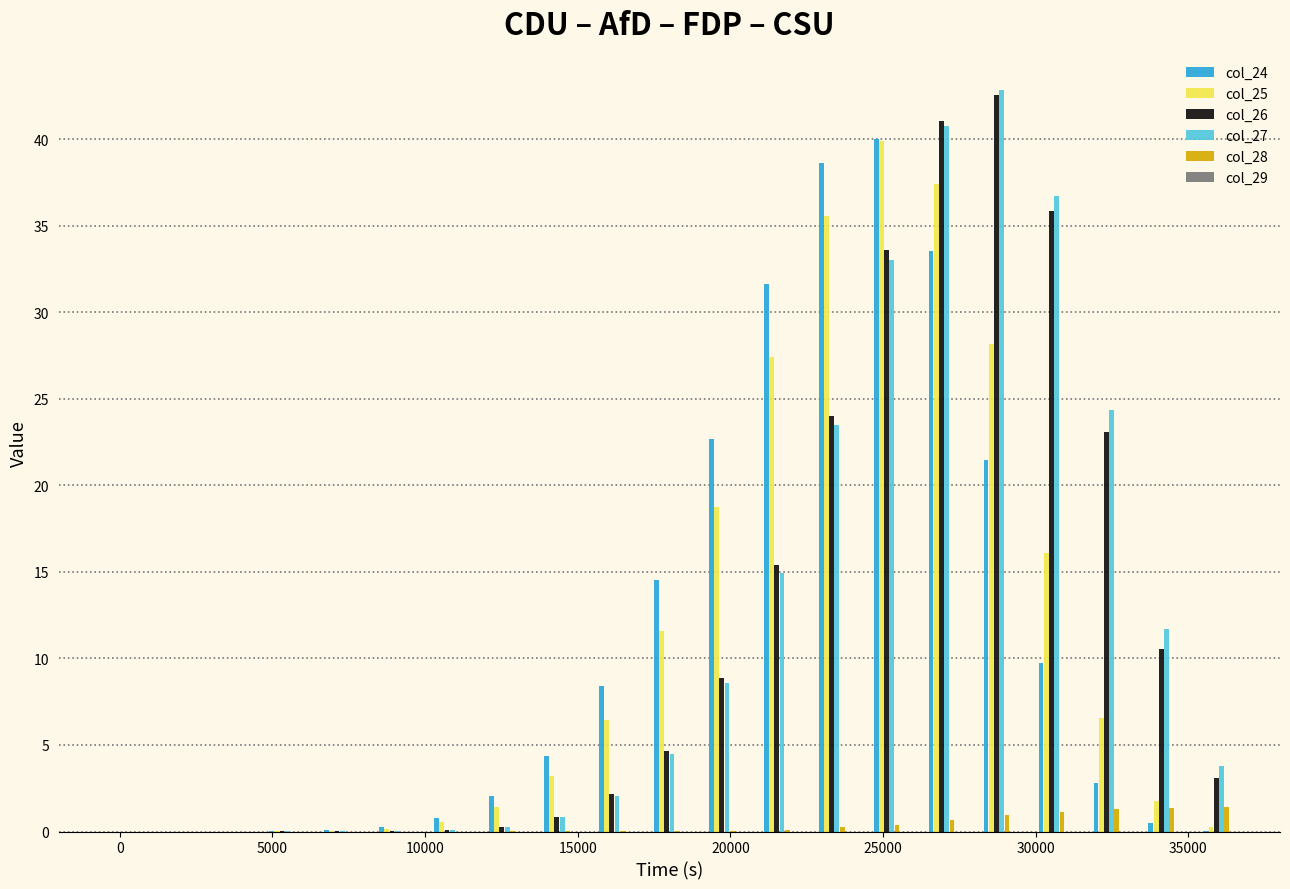

How many groups of bars are there?

21